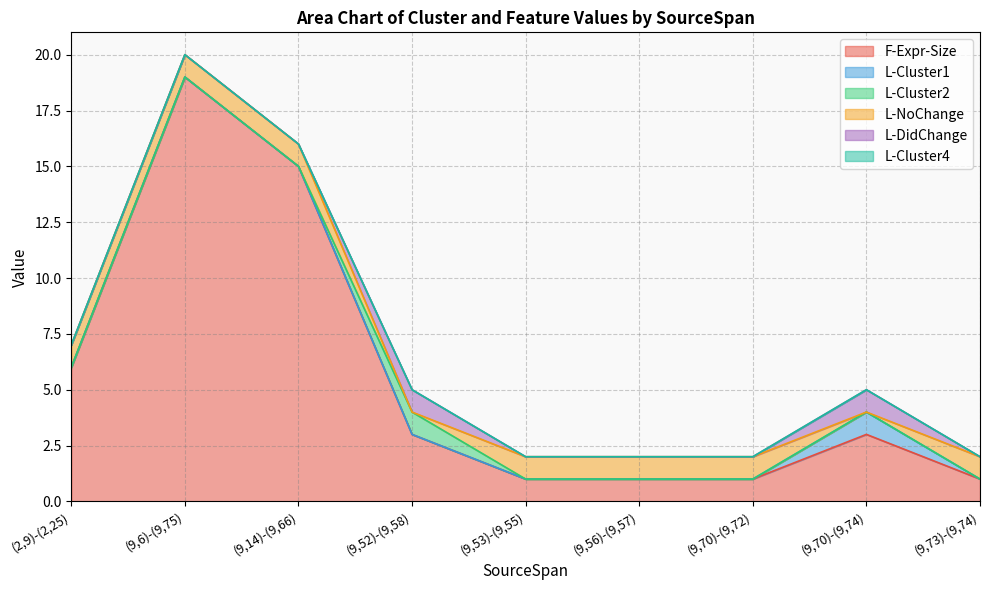

True or false: L-NoChange and L-Cluster4 cross at least once.

False